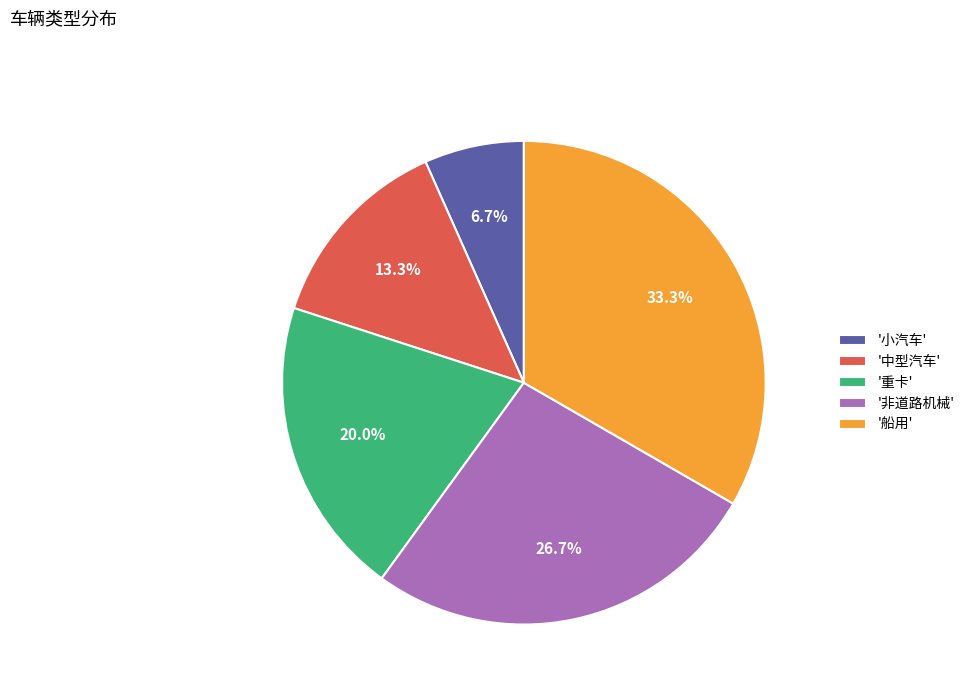

Is there any slice that represents more than half of the pie?

No